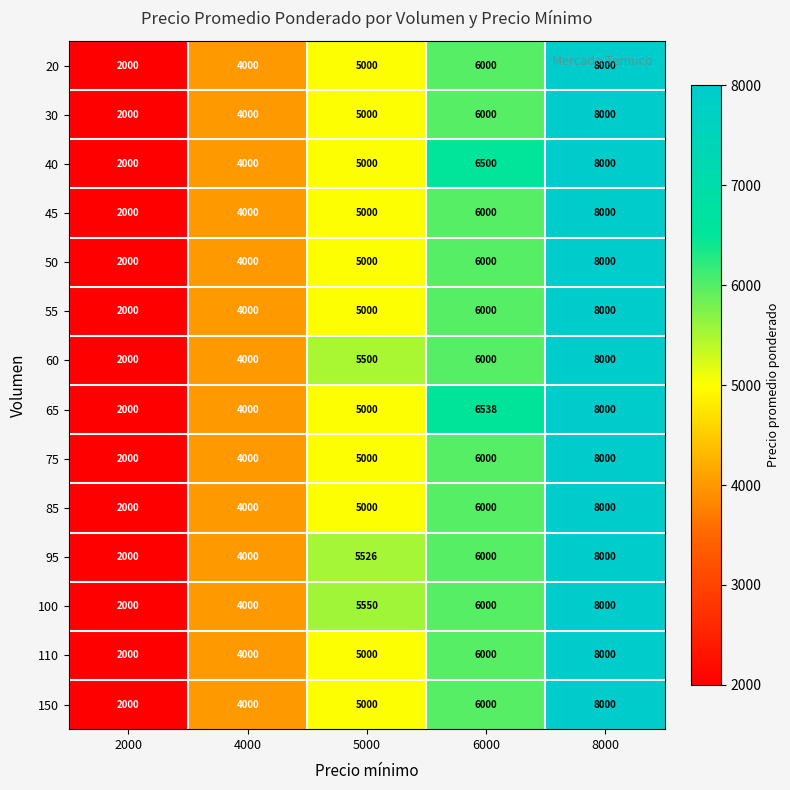

What is the difference between the maximum and minimum values in the 45 series?

6000